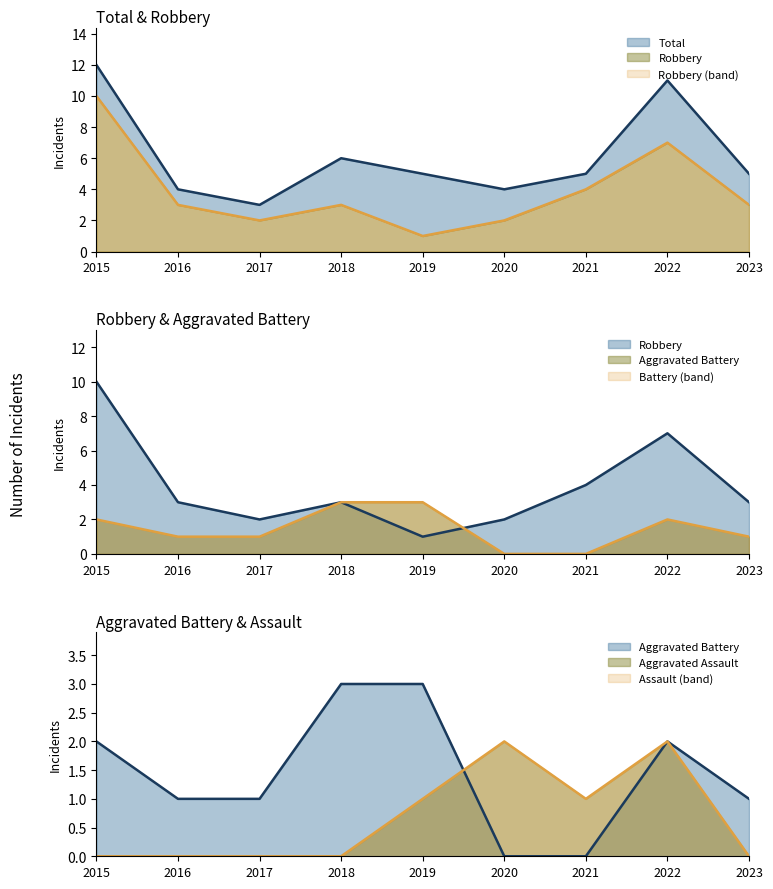

Between 2018 and 2023, which series saw the biggest shift?

Aggravated Battery